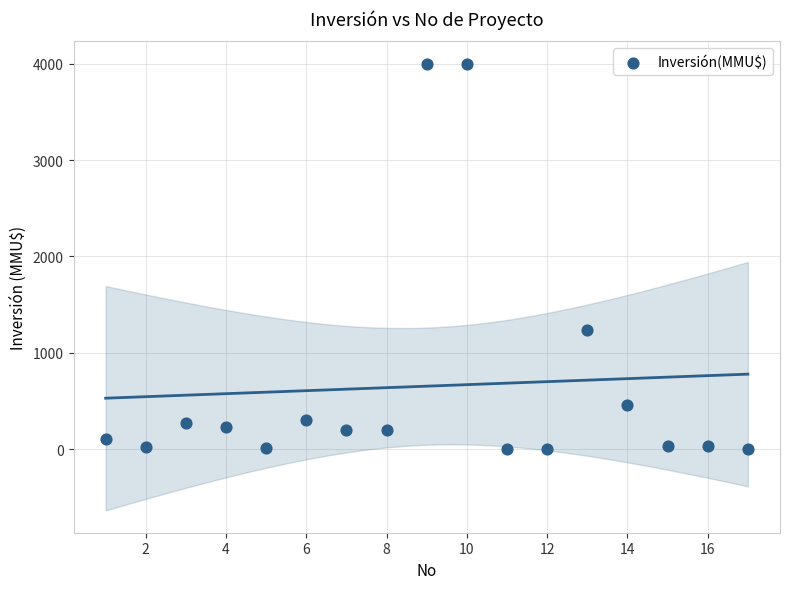

What Y value in the scatter plot is closest to 2000?

1240